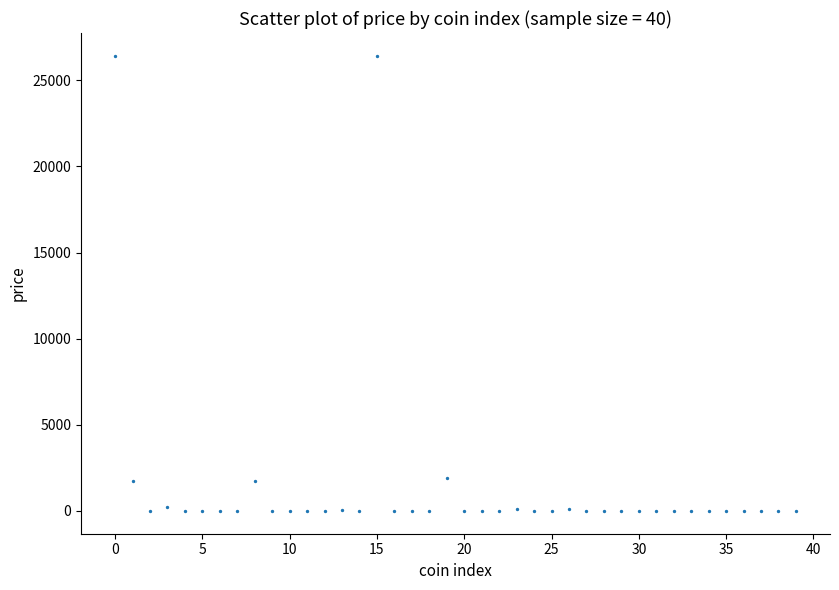

What is the range of Y values (max minus min)?

26426.2